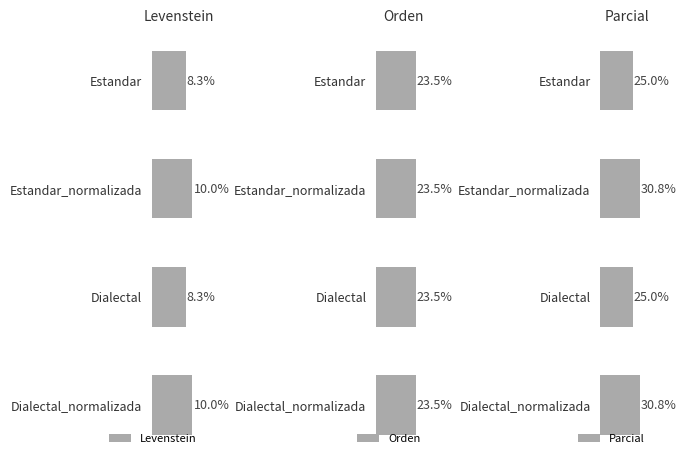

What is the difference between the maximum and minimum values in the Levenstein series?

1.7